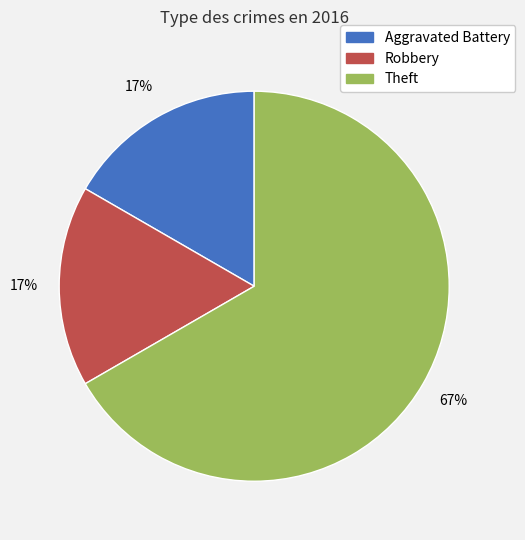

Which category has the biggest portion of the pie?

Theft